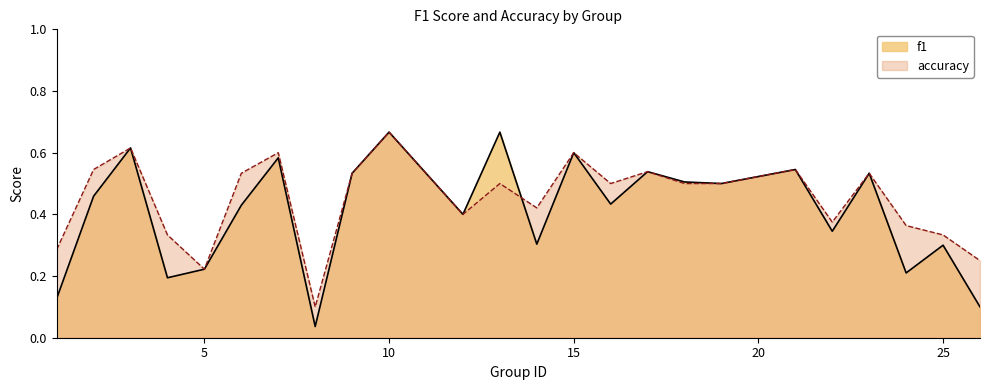

Does the chart have visible grid lines?

No